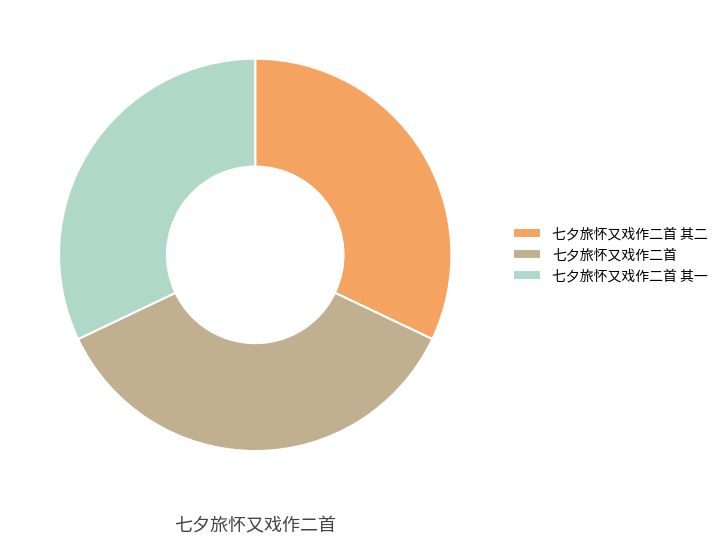

What is the ratio of the value at 七夕旅怀又戏作二首 to the value at 七夕旅怀又戏作二首 其二?

1.1